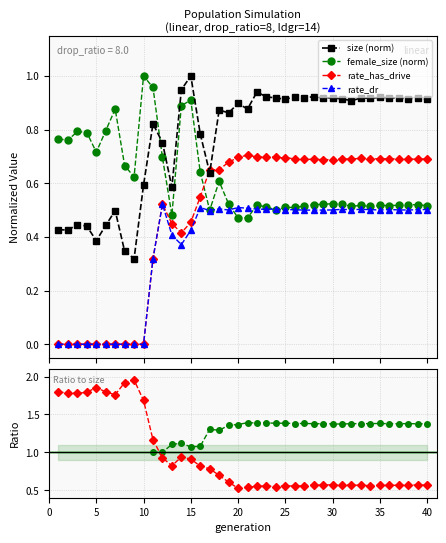

How many times do female_size (norm) and rate_has_drive cross each other?

1